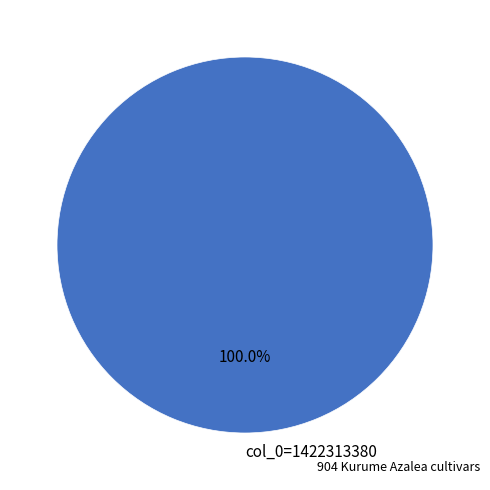

Which category accounts for the majority?

col_0=1422313380